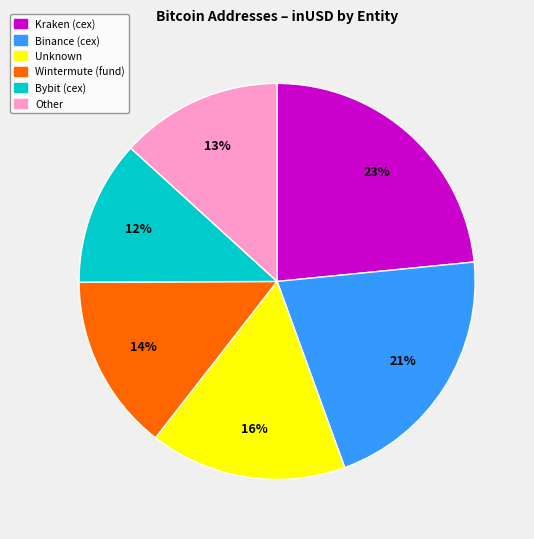

Approximately how many times larger is the value at Other compared to Binance (cex)?

0.6